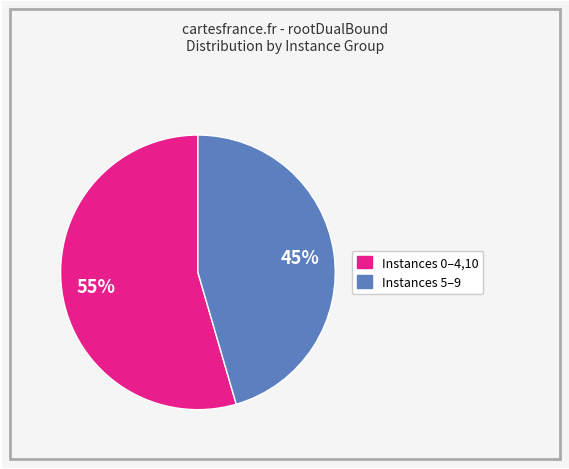

To the nearest percent, what is the average slice percentage?

50%